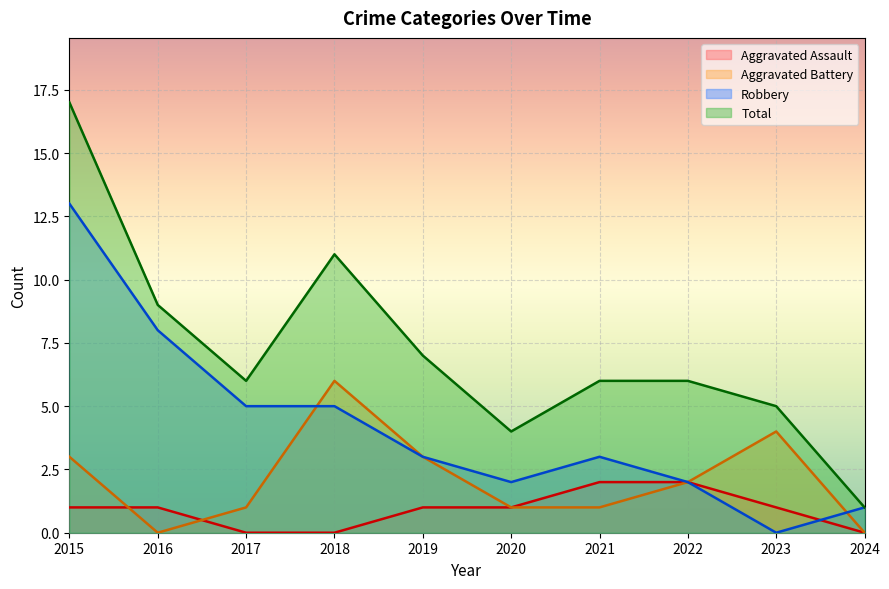

What is the spread (max minus min) of values at 2022?

4